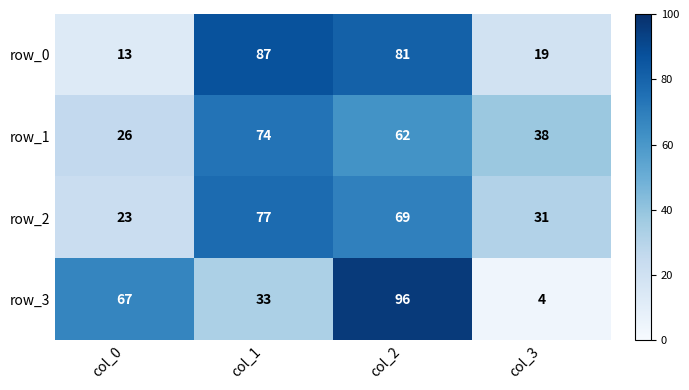

What is the lowest value of the row_0 series?

13